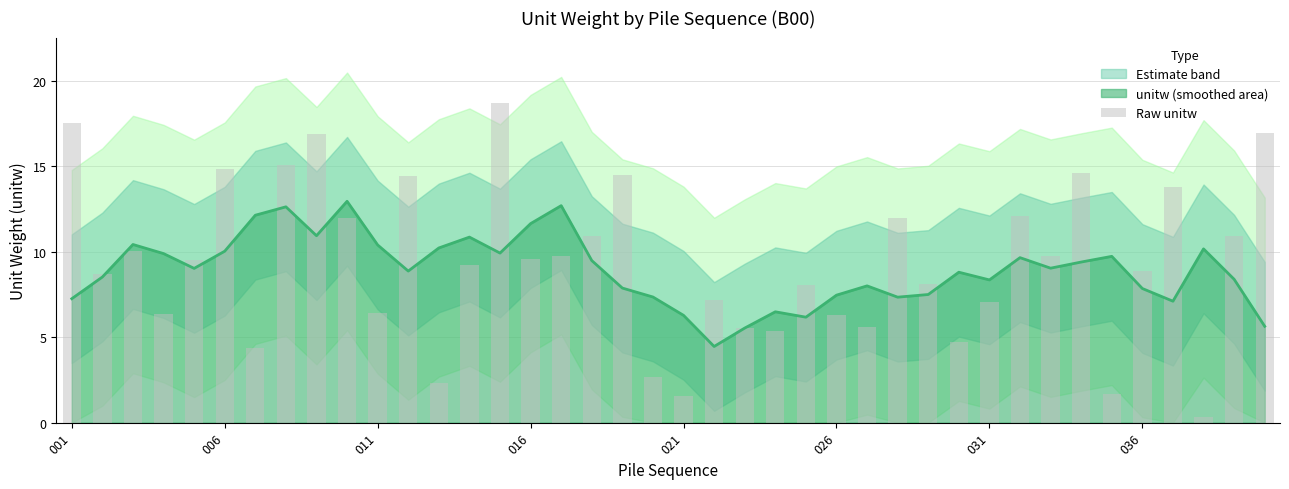

Reading left to right, list all the values displayed in this chart.

17.5	8.7	10.0	6.3	9.5	14.9	4.4	15.1	16.9	12.0	6.4	14.4	2.3	9.2	18.7	9.6	9.8	10.9	14.5	2.7	1.6	7.1	5.5	5.4	8.0	6.3	5.6	12.0	8.1	4.7	7.1	12.1	9.7	14.6	1.7	8.9	13.8	0.3	10.9	16.9